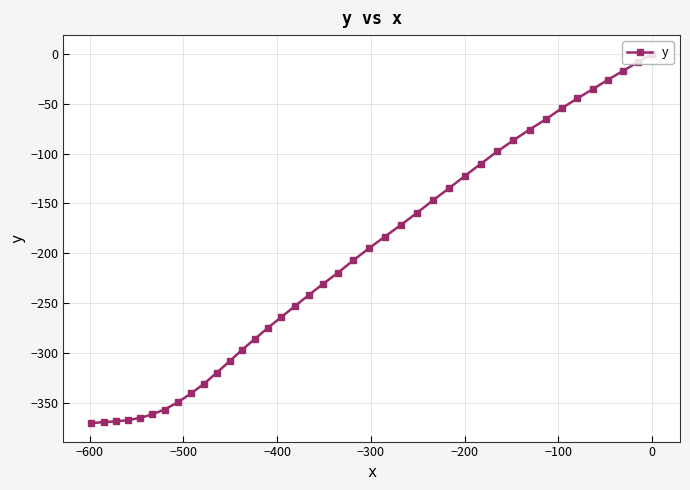

What is the smallest value displayed?

-369.8